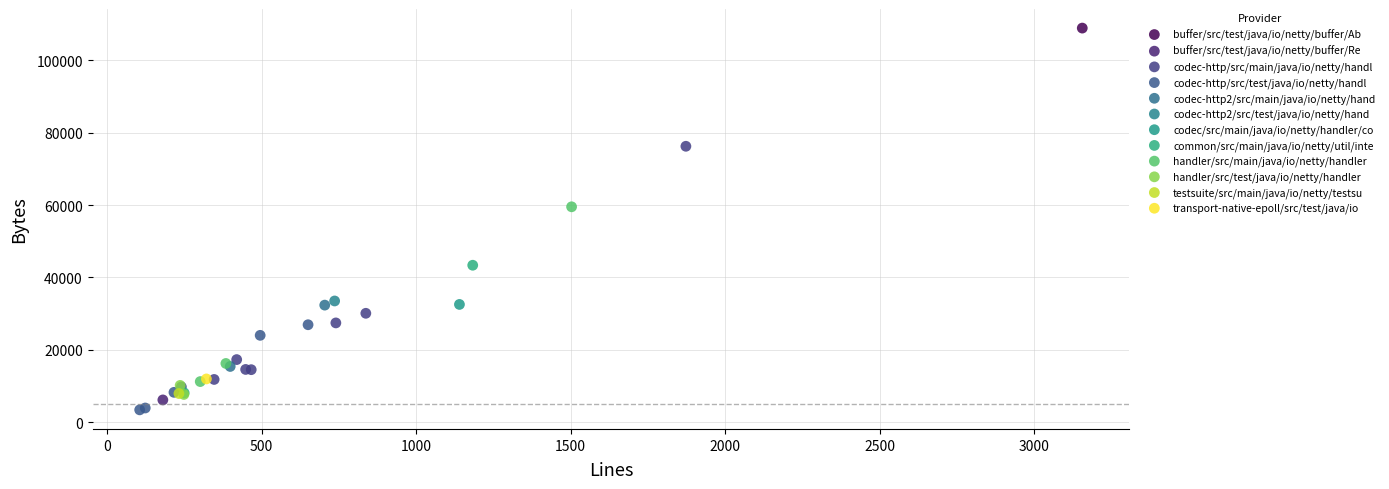

What are all the series names shown in the legend?

buffer/src/test/java/io/netty/buffer/Ab, buffer/src/test/java/io/netty/buffer/Re, codec-http/src/main/java/io/netty/handl, codec-http/src/test/java/io/netty/handl, codec-http2/src/main/java/io/netty/hand, codec-http2/src/test/java/io/netty/hand, codec/src/main/java/io/netty/handler/co, common/src/main/java/io/netty/util/inte, handler/src/main/java/io/netty/handler, handler/src/test/java/io/netty/handler, testsuite/src/main/java/io/netty/testsu, transport-native-epoll/src/test/java/io